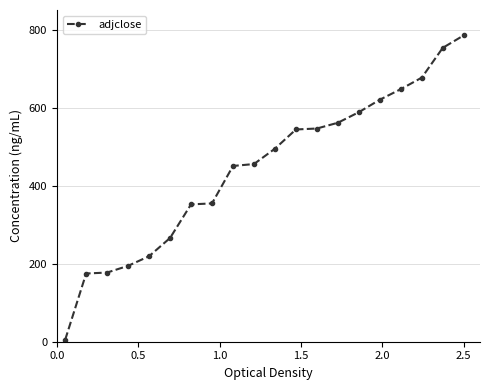

What is the difference between the maximum and minimum values?

780.0